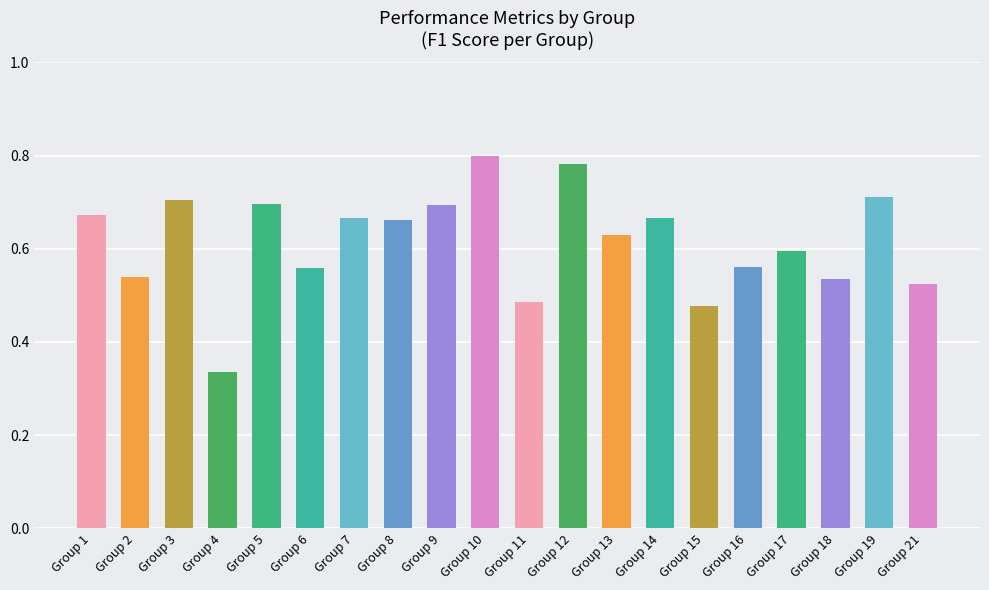

Count the values in the range 0 to 1.

20